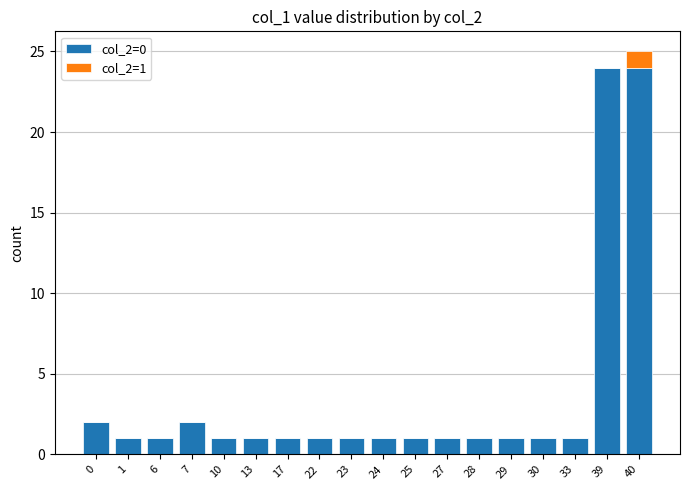

The value of col_2=0 at 23 is 1. True or false?

True